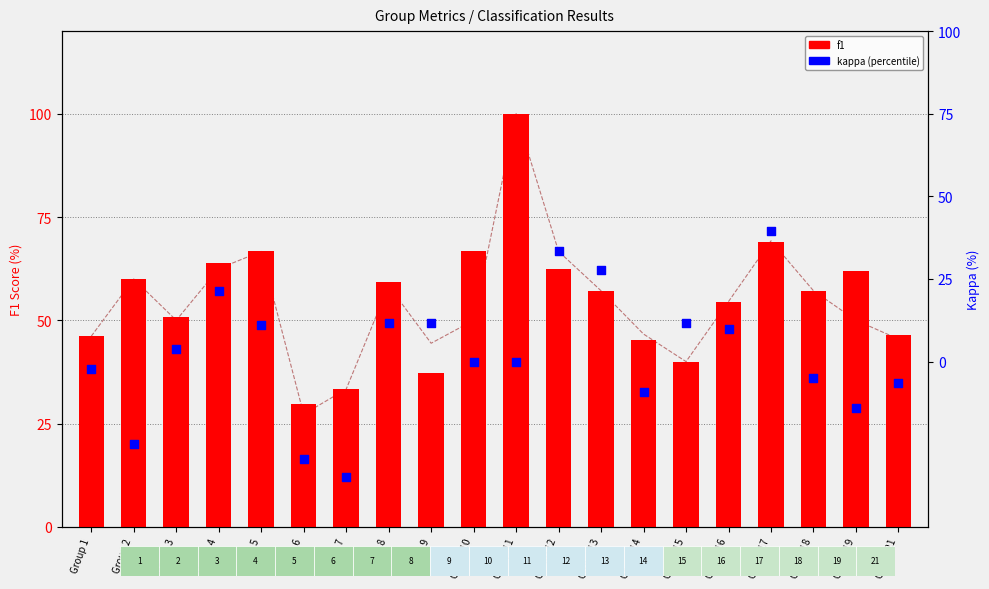

Which series reaches the maximum Y coordinate?

f1